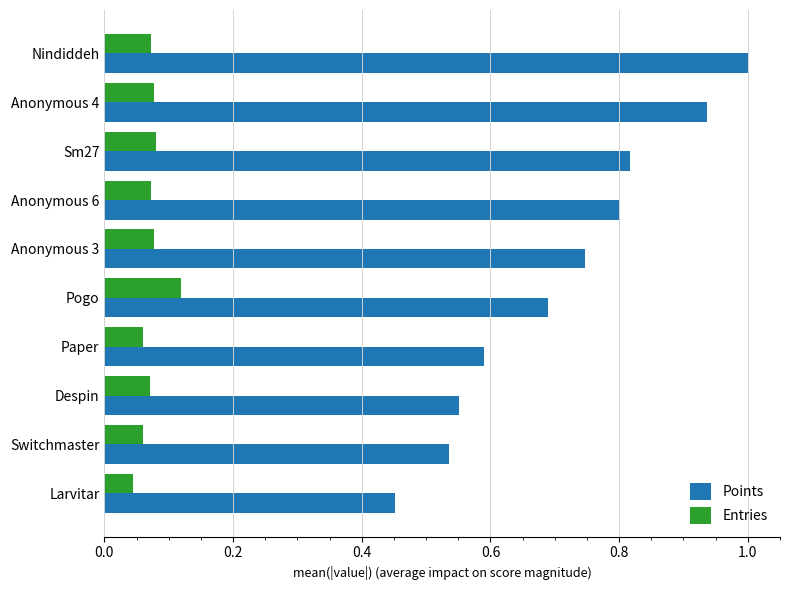

What is the sum of the Points values at Larvitar and Pogo?

1.1